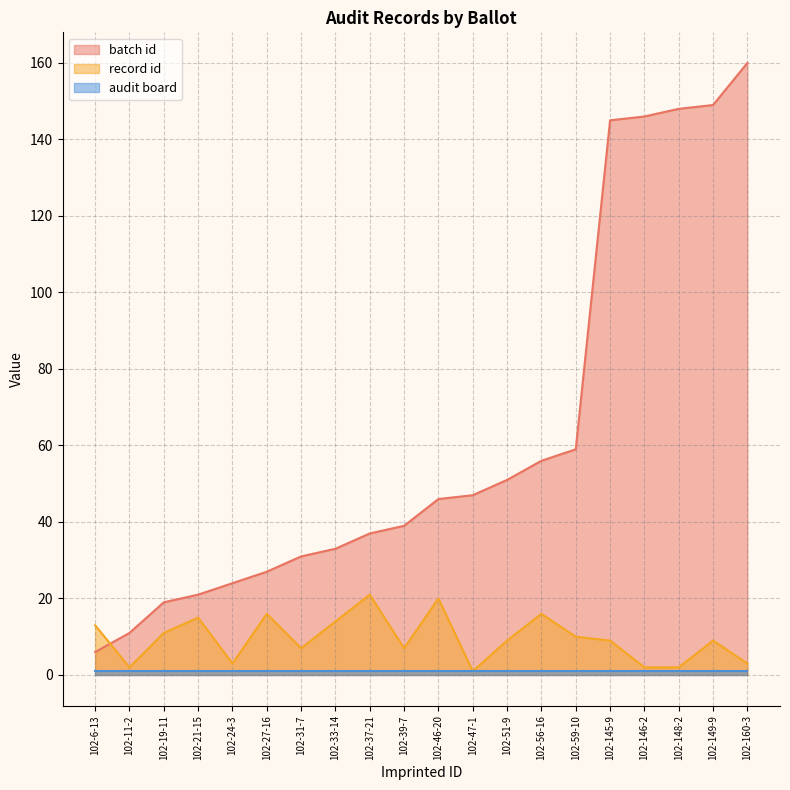

True or false: record id has a value of 16 at 102-56-16.

True